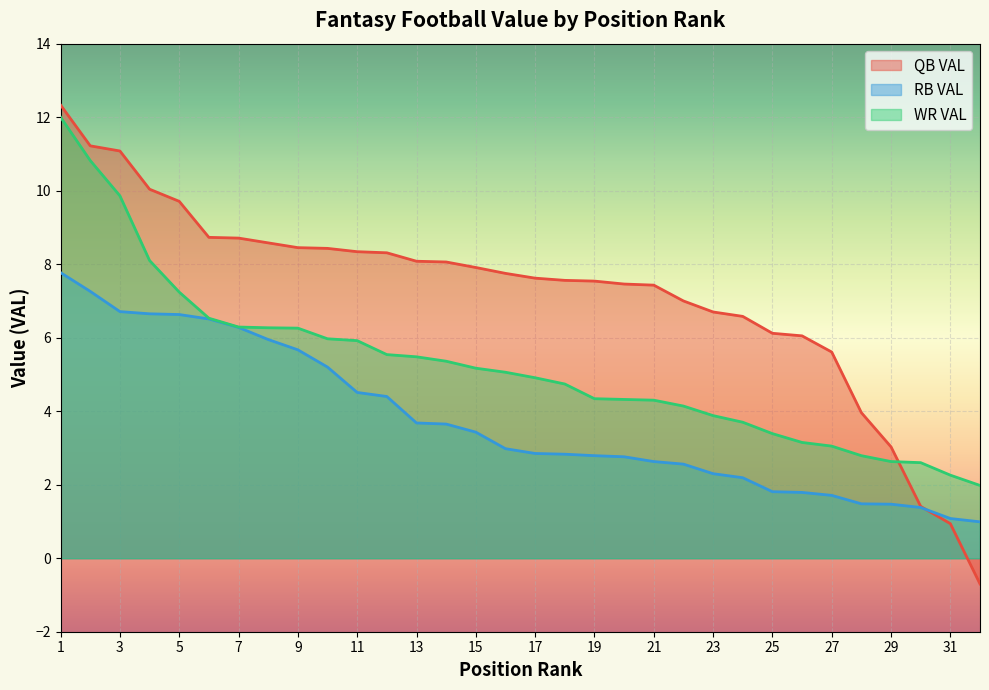

What is the value of the WR VAL point at the 13th from the left?

5.5